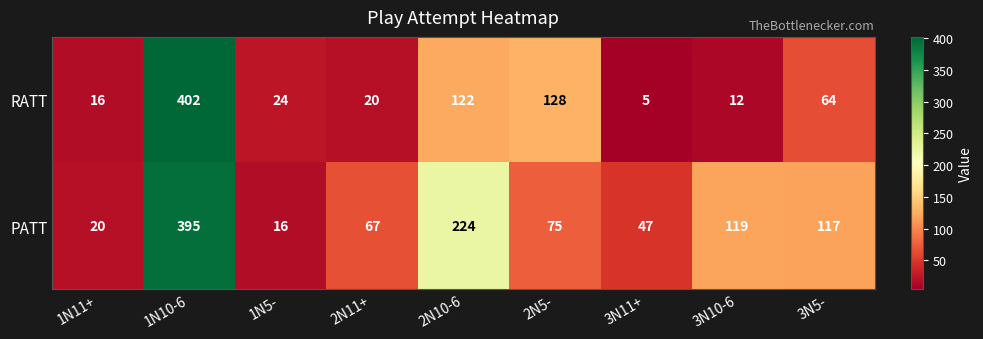

What is the average value of the PATT series?

120